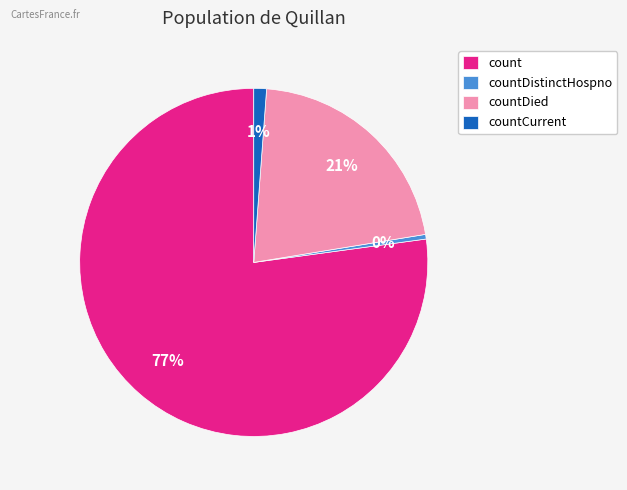

What is the majority slice?

count